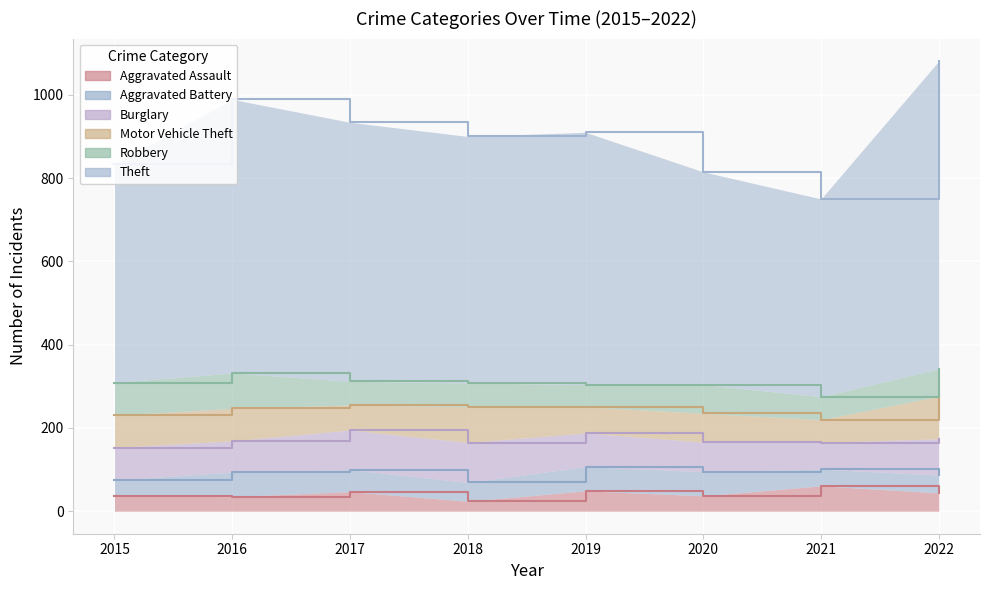

What is the minimum value shown in the chart?

24